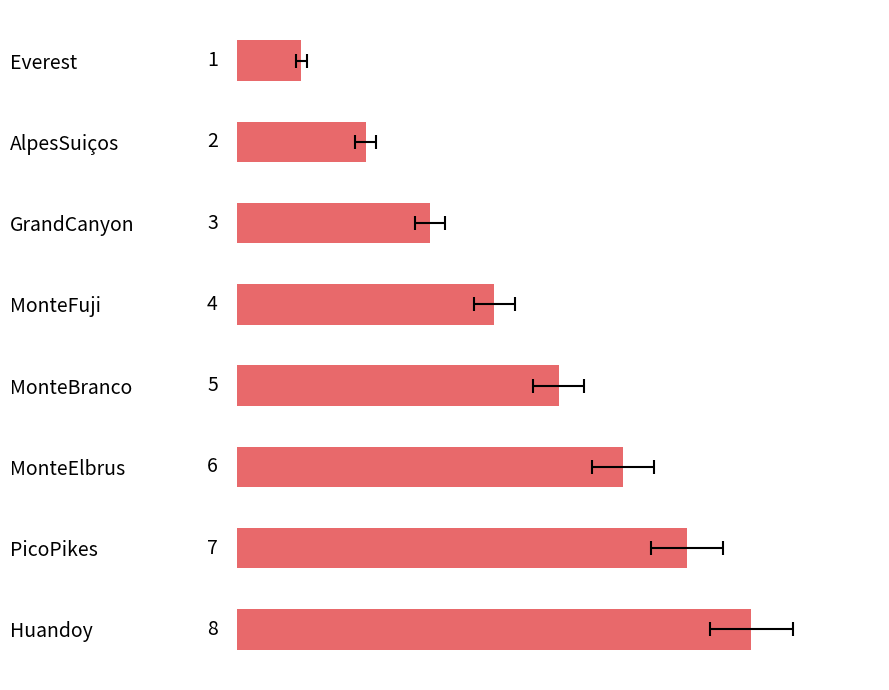

What is the label of the 6th bar from the right?

GrandCanyon